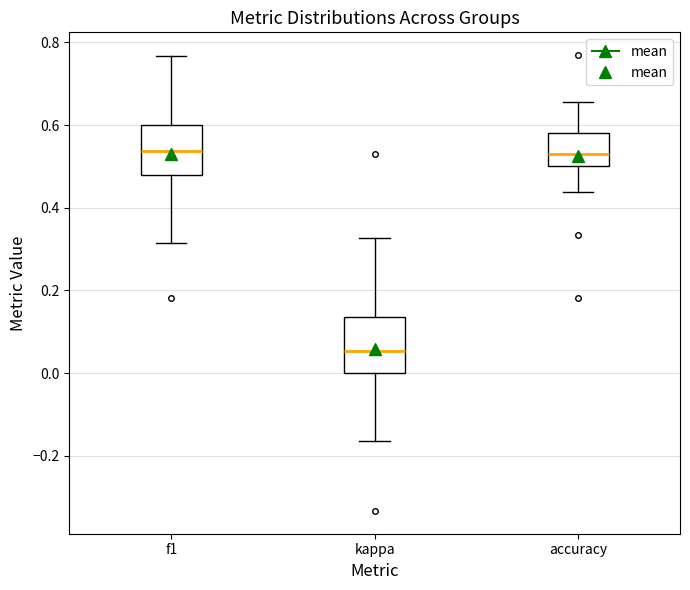

Reading left to right, transcribe this box plot: for each box, give where its median line is, the range the box spans, and where its two whiskers end, as read against the y-axis. The values are not printed on the chart, so give them approximately, as read against the axis.

f1: median 0.54, box 0.48 to 0.60, whiskers 0.32 to 0.76
kappa: median 0.06, box 0.00 to 0.14, whiskers -0.16 to 0.32
accuracy: median 0.52, box 0.50 to 0.58, whiskers 0.44 to 0.66